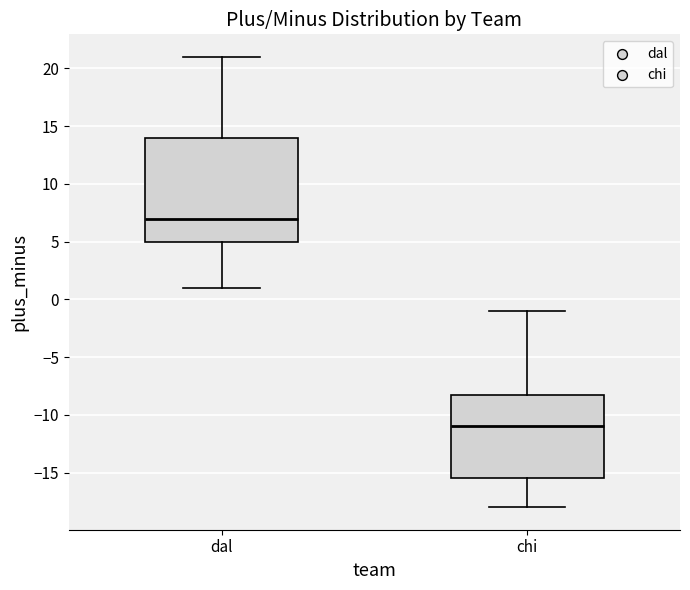

Where is the lower edge of the box for chi on the y-axis? The values are not printed on the chart, so give them approximately, as read against the axis.

-15.5